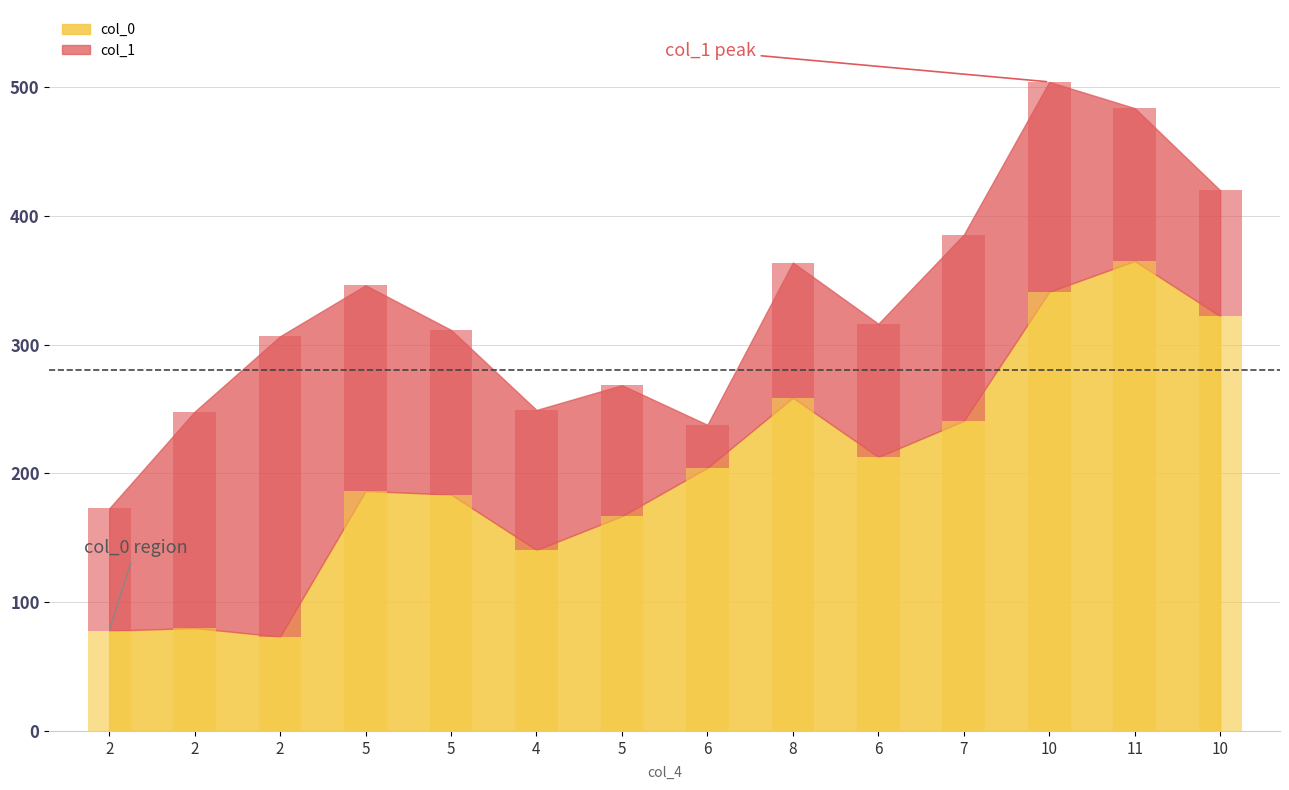

How many values in the col_0 series exceed 204?

7